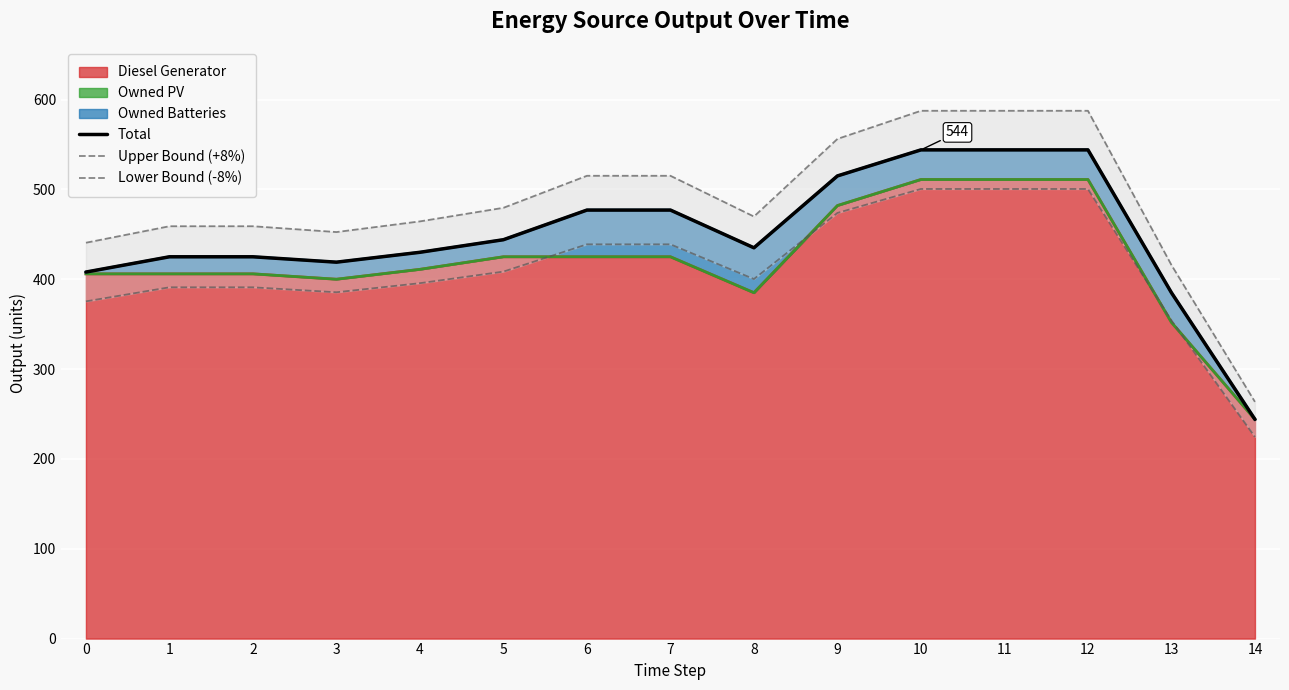

What is the minimum value for Upper Bound (+8%)?

263.5